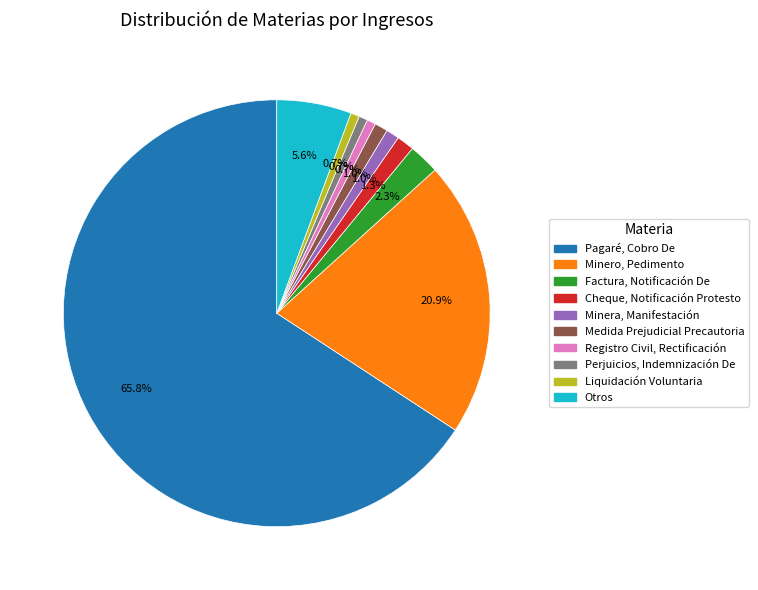

Count the number of slices in the pie.

10